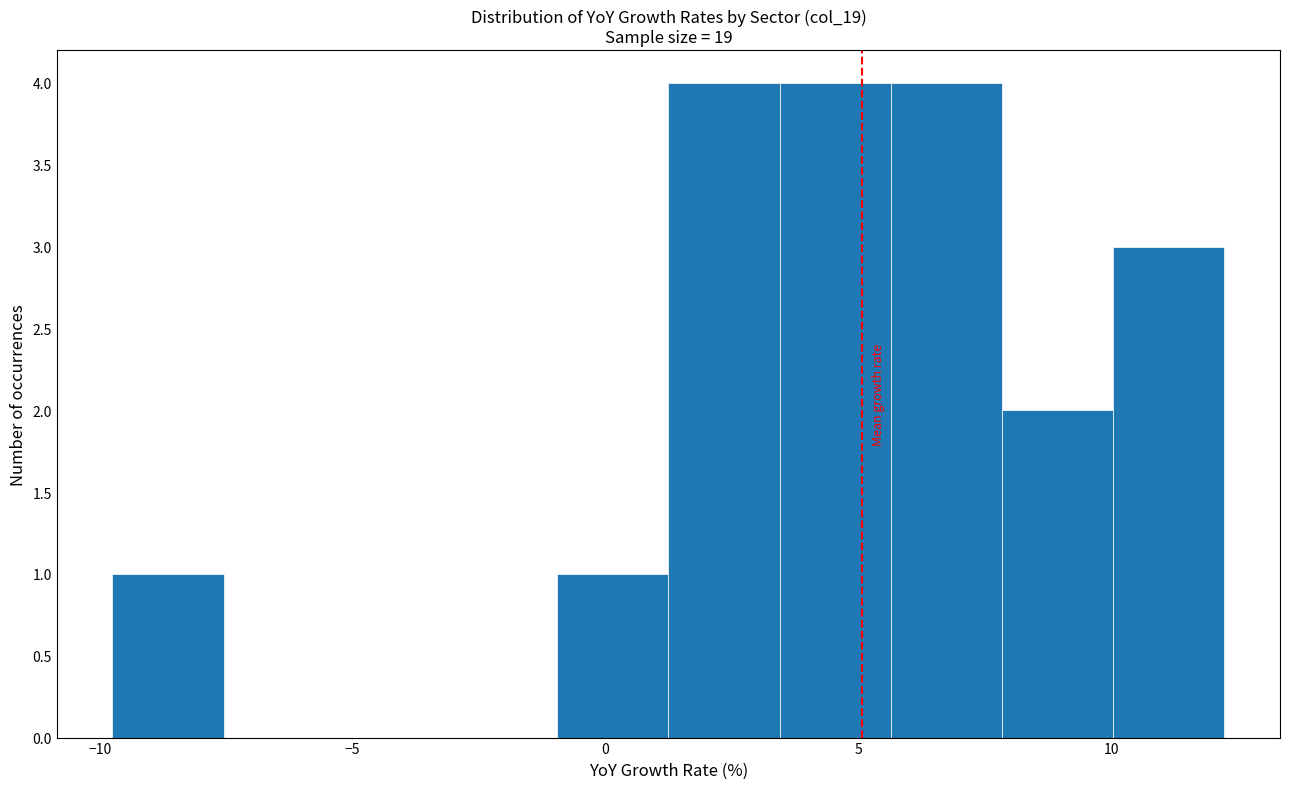

How tall is the bar that spans 1.0 to 3.5 on the x-axis? Neither the bar edges nor the heights are printed on the chart, so give them approximately, as read against the axes.

4